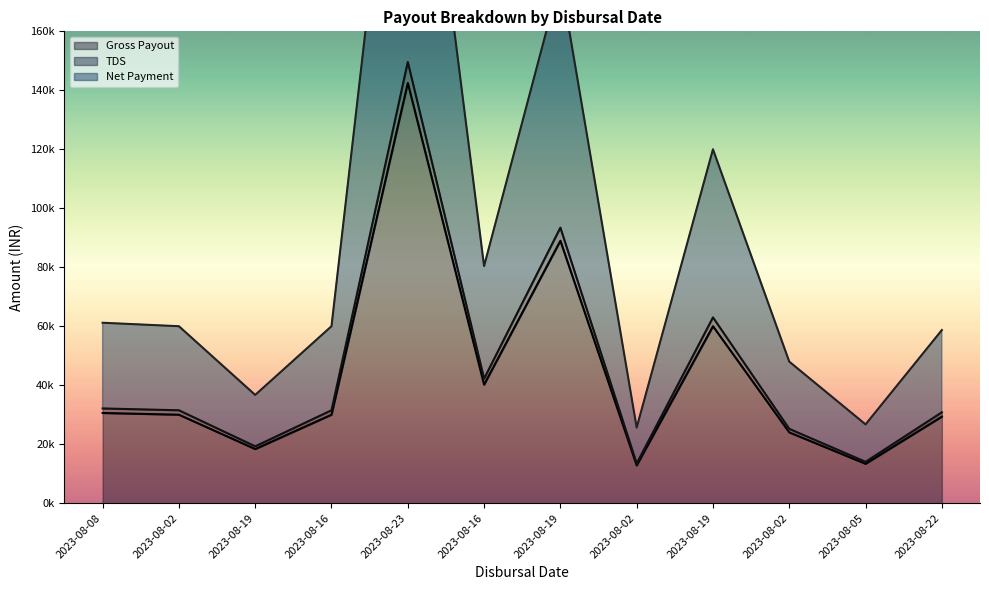

At which category does TDS reach its first local valley?

2023-08-19